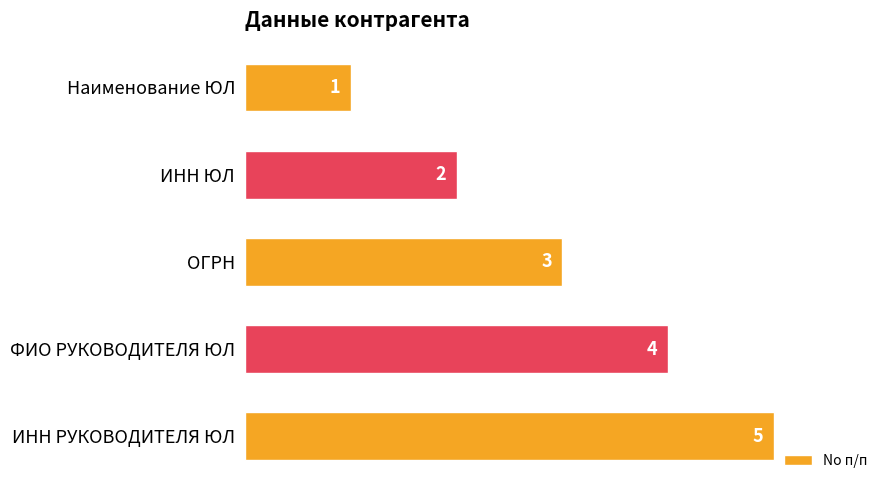

Which has a higher value, ОГРН or Наименование ЮЛ?

ОГРН